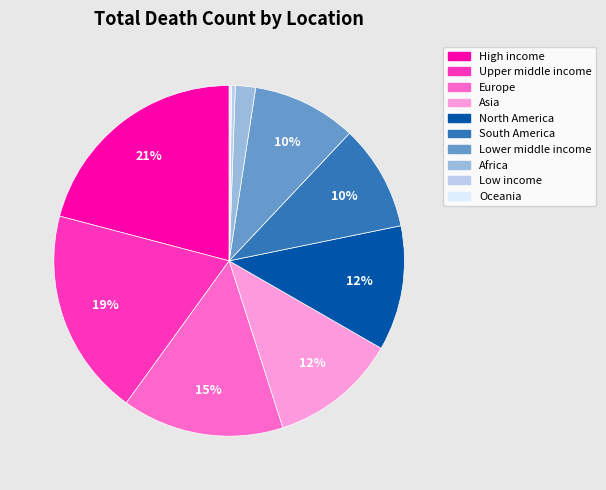

What is the largest slice in the pie chart?

High income